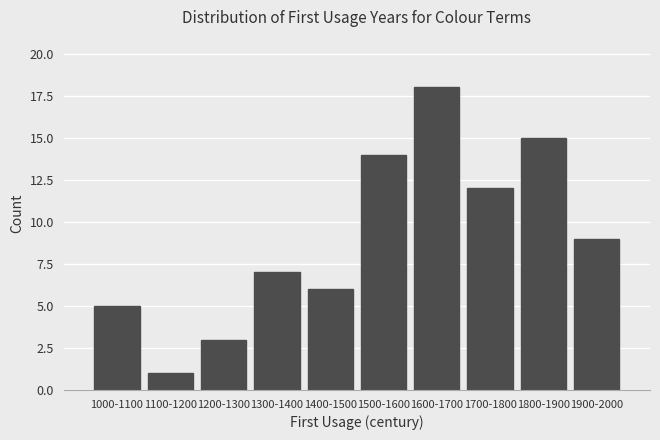

Reading left to right, list all the values displayed in this chart.

1000-1100=5	1100-1200=1	1200-1300=3	1300-1400=7	1400-1500=6	1500-1600=14	1600-1700=18	1700-1800=12	1800-1900=15	1900-2000=9